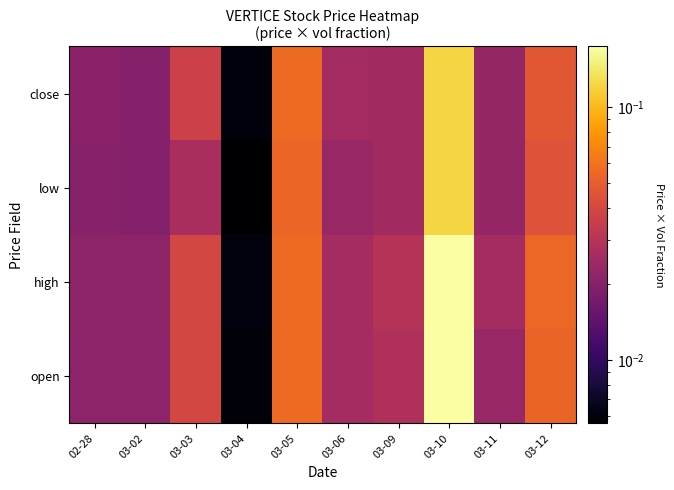

Reading right to left, extract all data points from this chart.

open: 03-12=0.1	03-11=0.0	03-10=0.2	03-09=0.0	03-06=0.0	03-05=0.1	03-04=0.0	03-03=0.0	03-02=0.0	02-28=0.0
high: 03-12=0.1	03-11=0.0	03-10=0.2	03-09=0.0	03-06=0.0	03-05=0.1	03-04=0.0	03-03=0.0	03-02=0.0	02-28=0.0
low: 03-12=0.0	03-11=0.0	03-10=0.1	03-09=0.0	03-06=0.0	03-05=0.1	03-04=0.0	03-03=0.0	03-02=0.0	02-28=0.0
close: 03-12=0.0	03-11=0.0	03-10=0.1	03-09=0.0	03-06=0.0	03-05=0.1	03-04=0.0	03-03=0.0	03-02=0.0	02-28=0.0